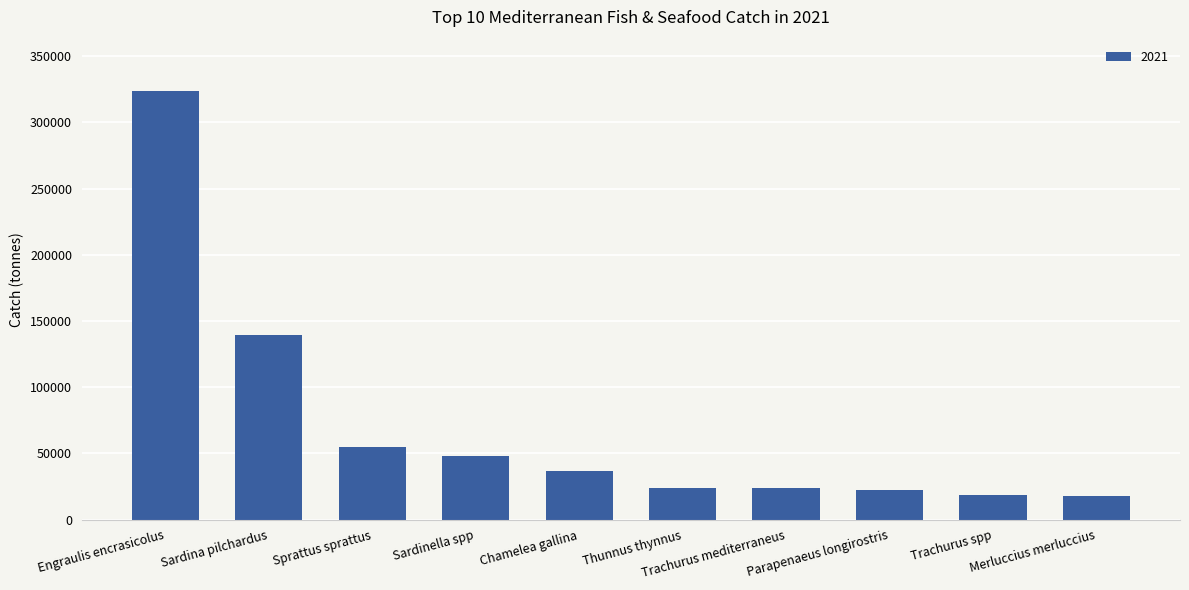

Count the number of data series in this chart.

1